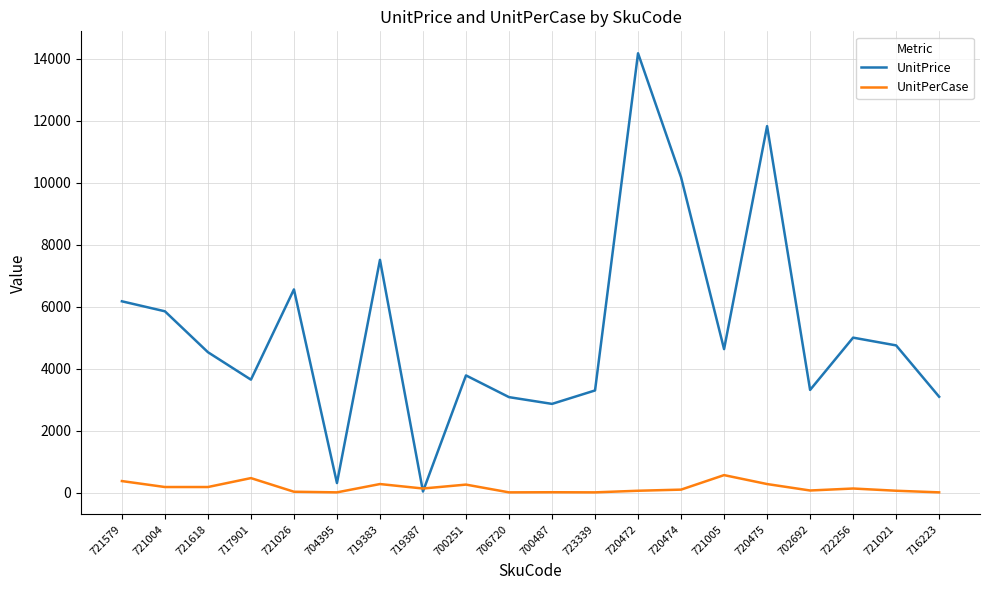

What is the sum of all UnitPerCase values?

3434.0